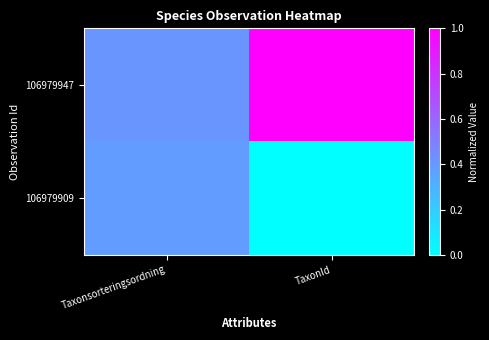

Reading left to right, what are all the values shown in this chart?

106979947: Taxonsorteringsordning=0.4	TaxonId=1.0
106979909: Taxonsorteringsordning=0.4	TaxonId=0.0